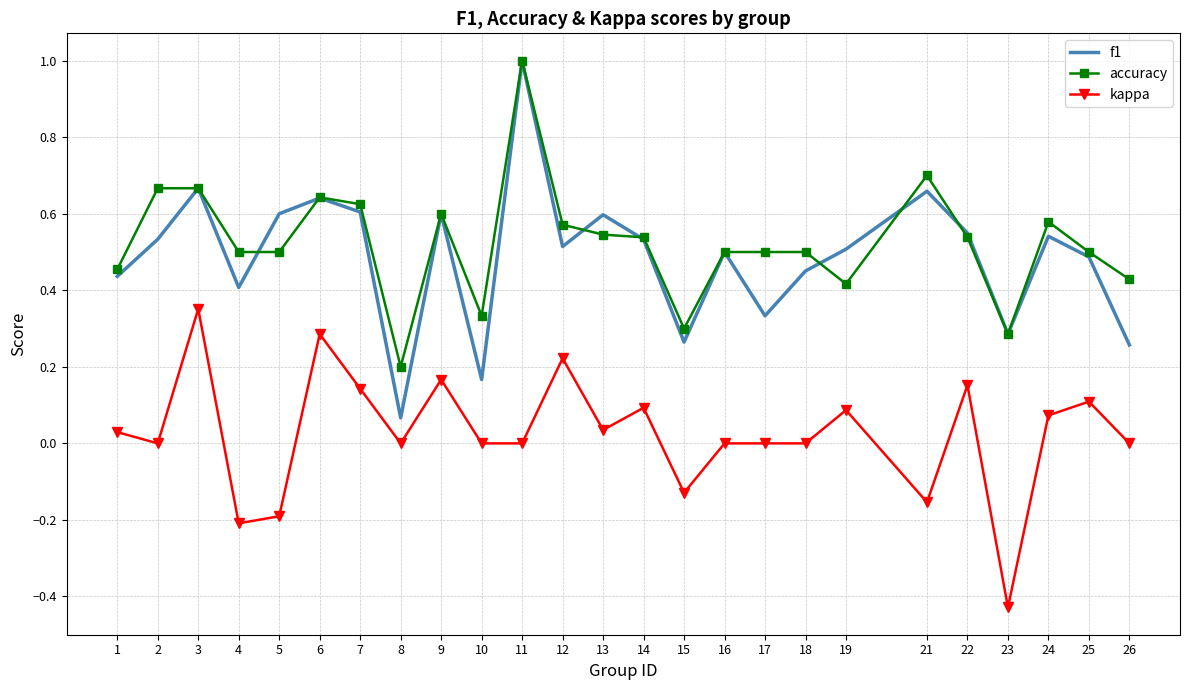

At which category is the sum across all series the highest?

11